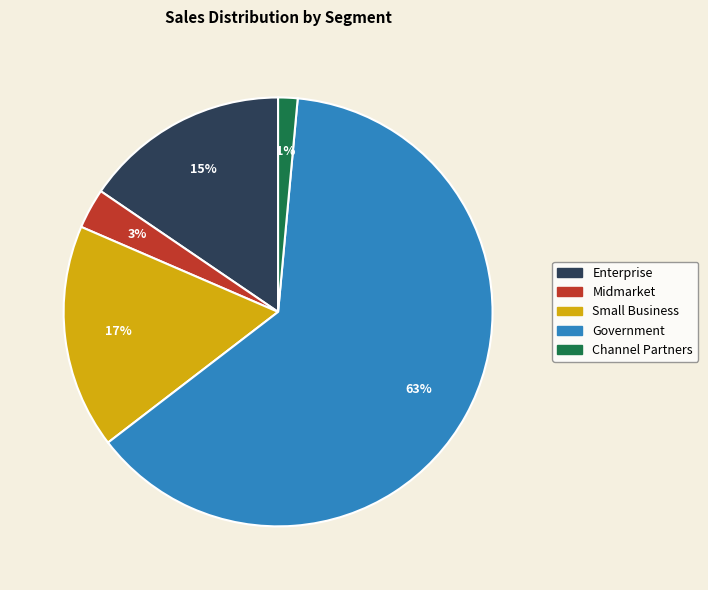

To the nearest percent, what is the average slice percentage?

20%